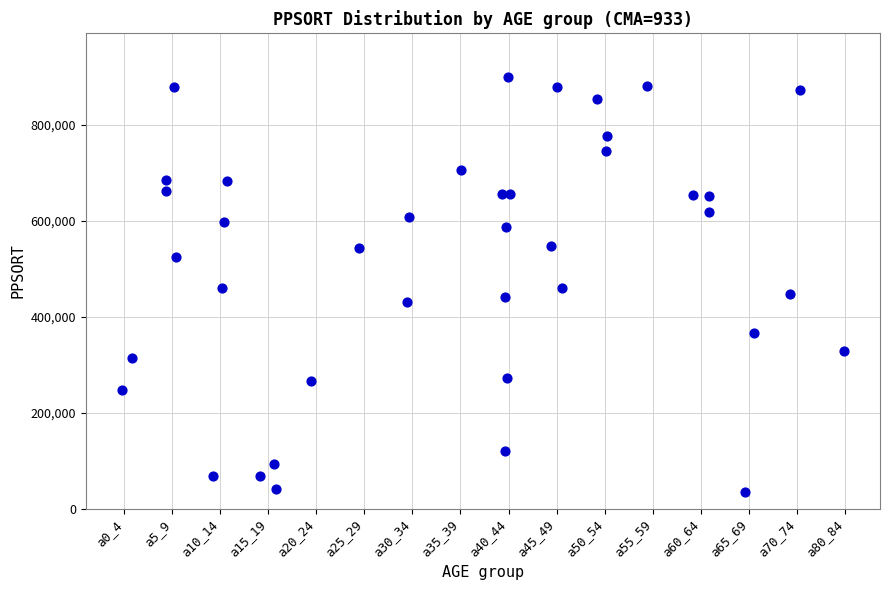

What is the range of Y values (max minus min)?

866327